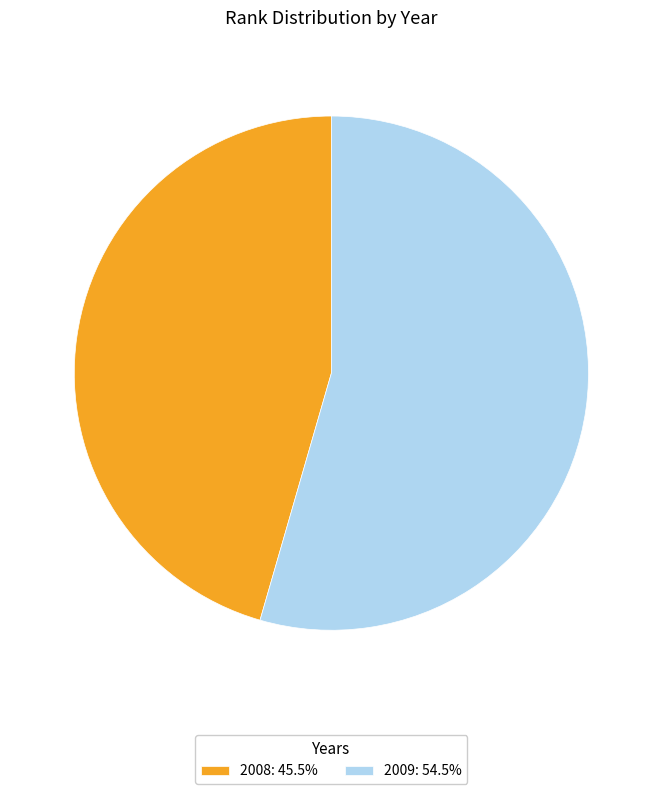

Is it true that 2009 is 54% of the pie?

True